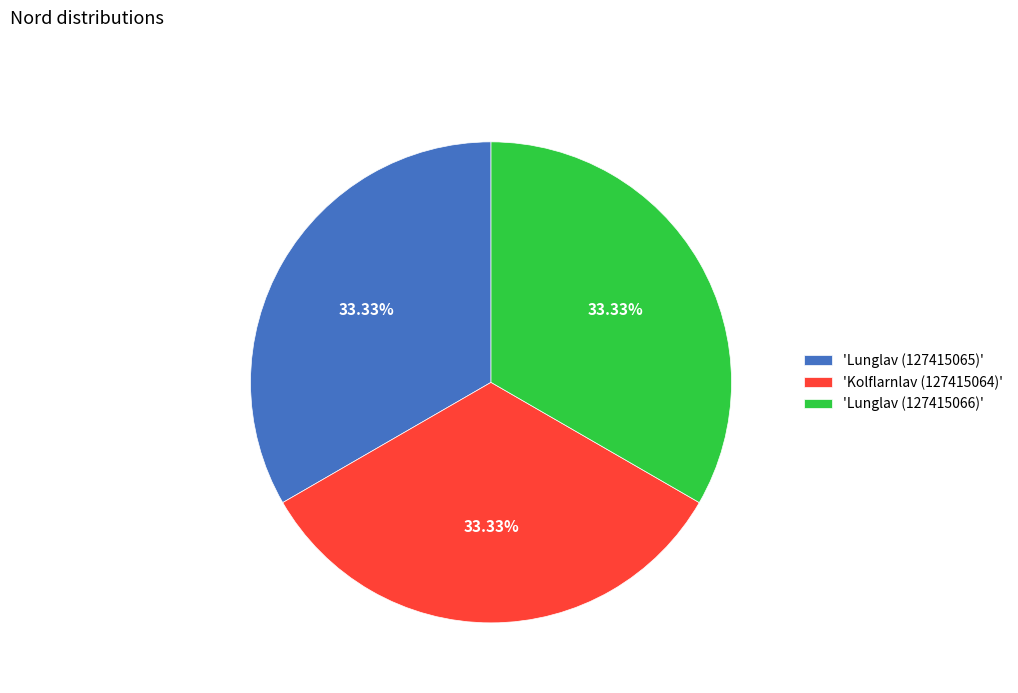

Is there any slice that represents more than half of the pie?

No